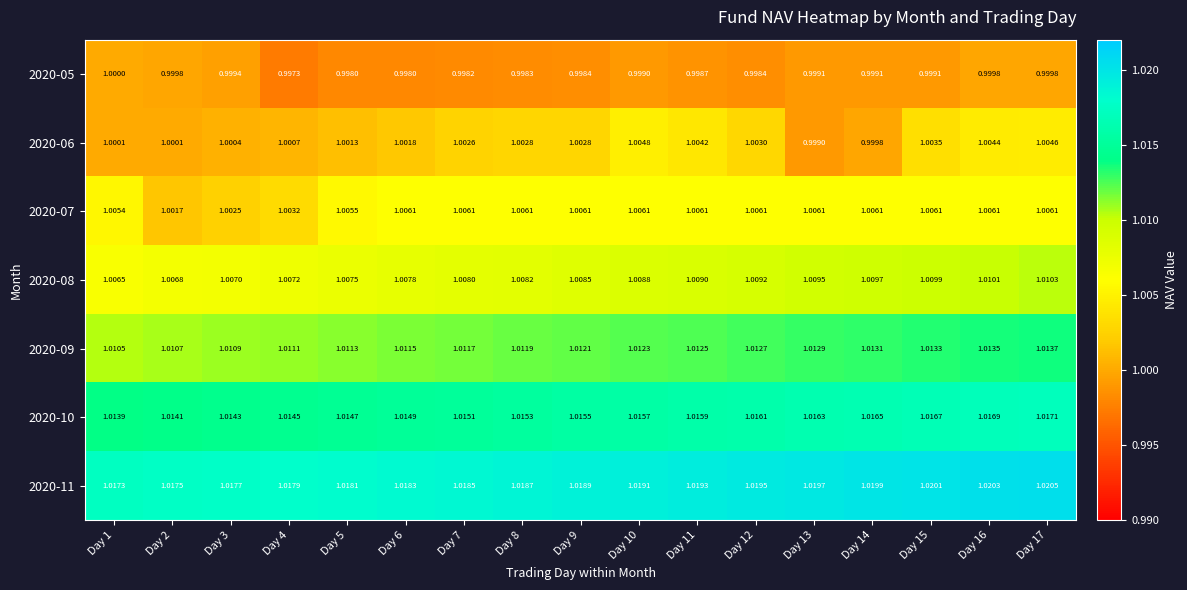

Rank the series by their average value, from highest to lowest.

2020-11, 2020-10, 2020-09, 2020-08, 2020-07, 2020-06, 2020-05